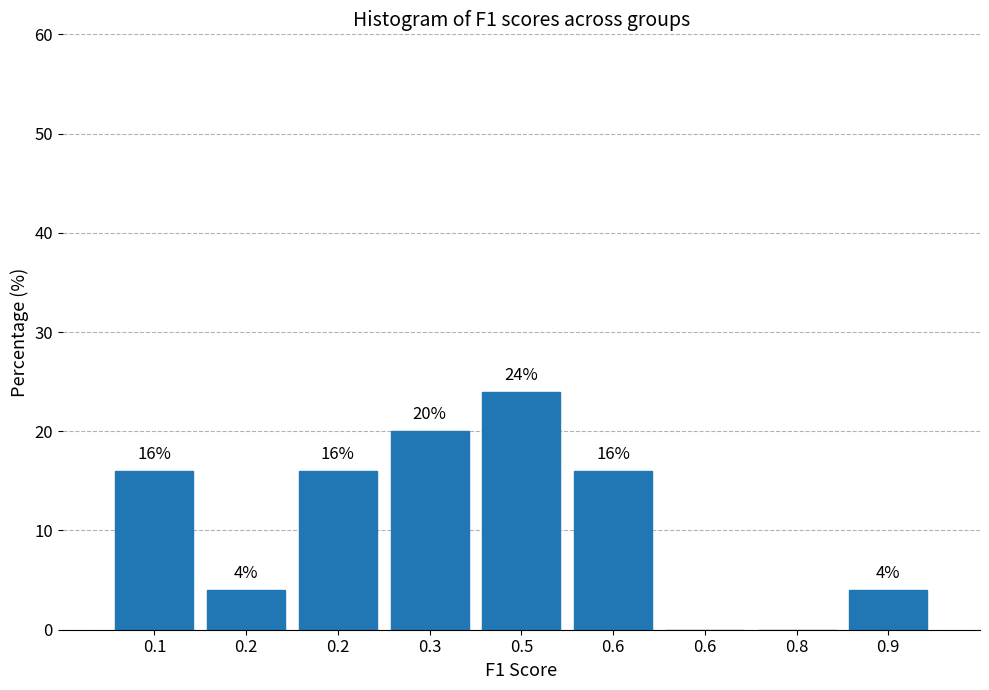

Count the number of data series in this chart.

1